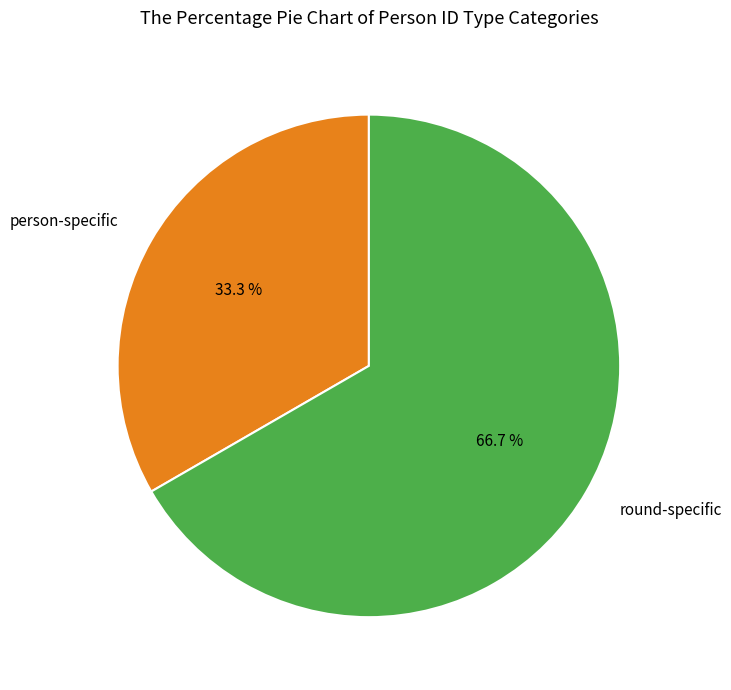

Does any single category account for the majority?

Yes